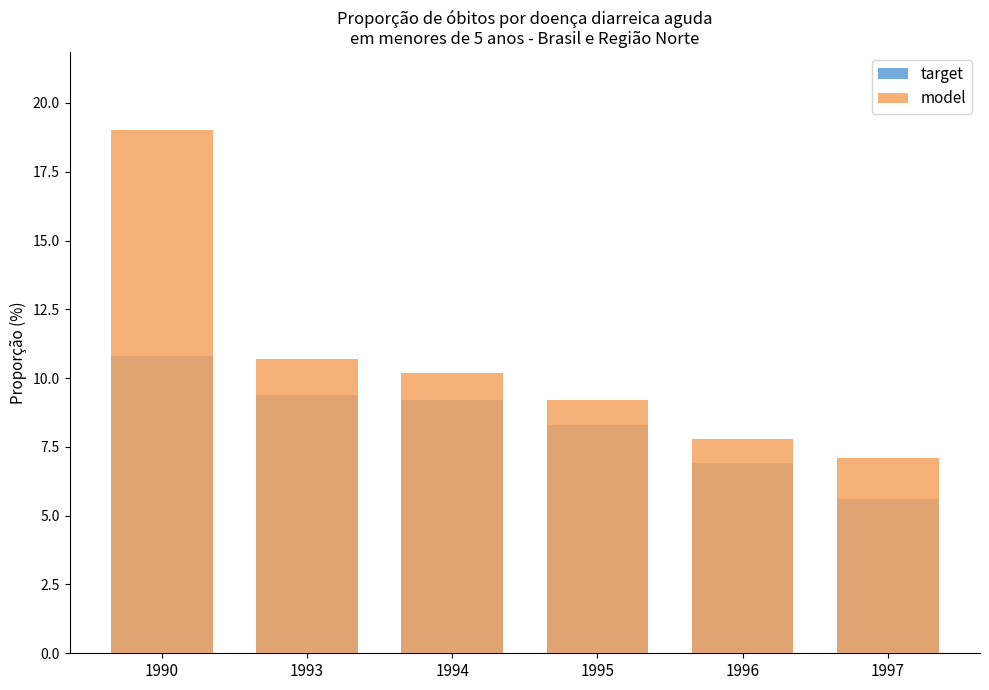

The target series shows 9.4 at 1993. True or false?

True